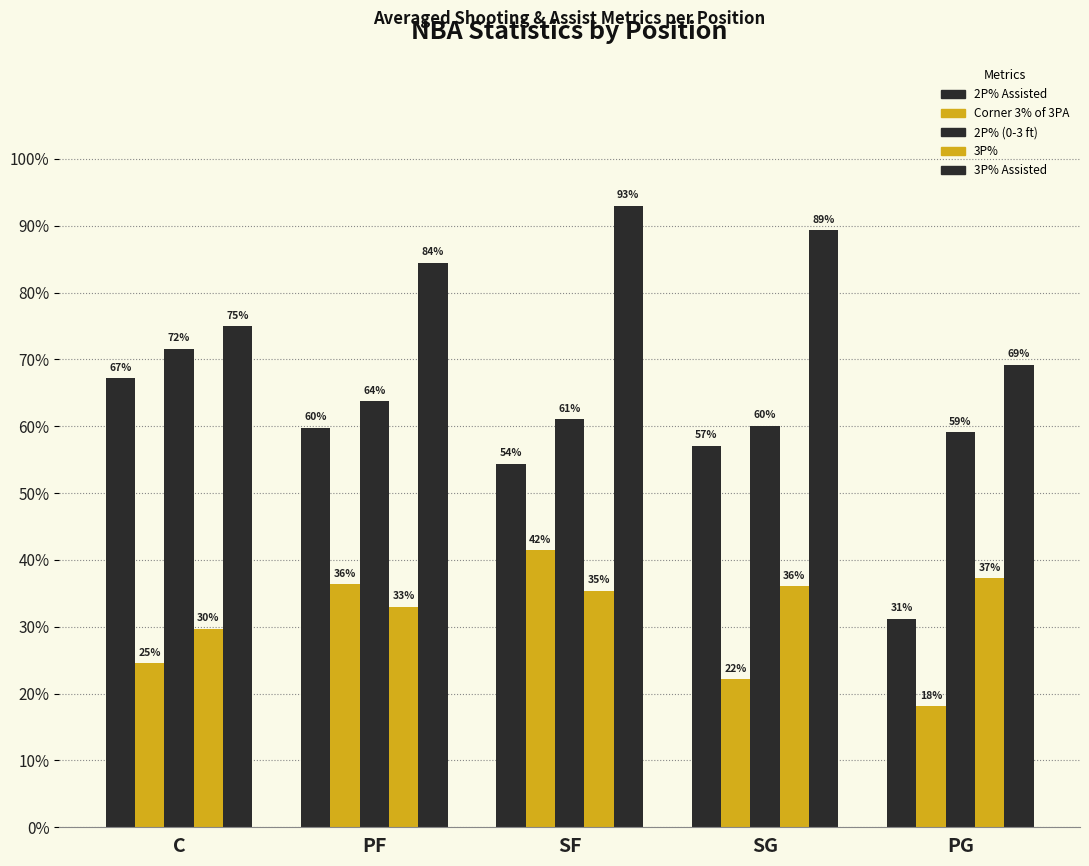

Does the chart contain any negative values?

No